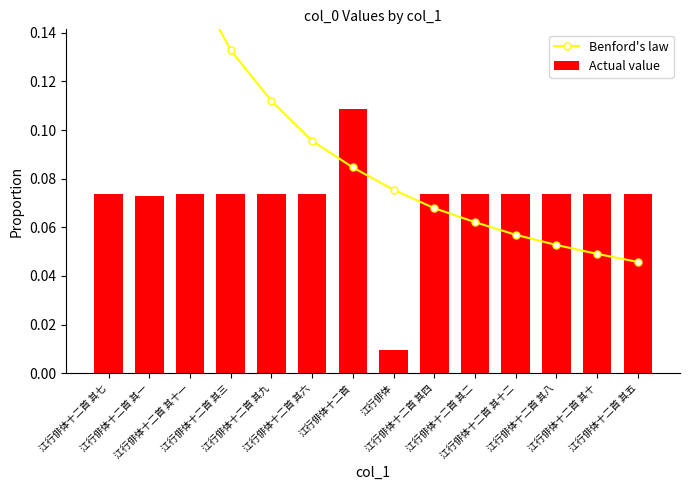

The value of Actual value at 江行俳体十二首 其十 is 0.1. True or false?

True